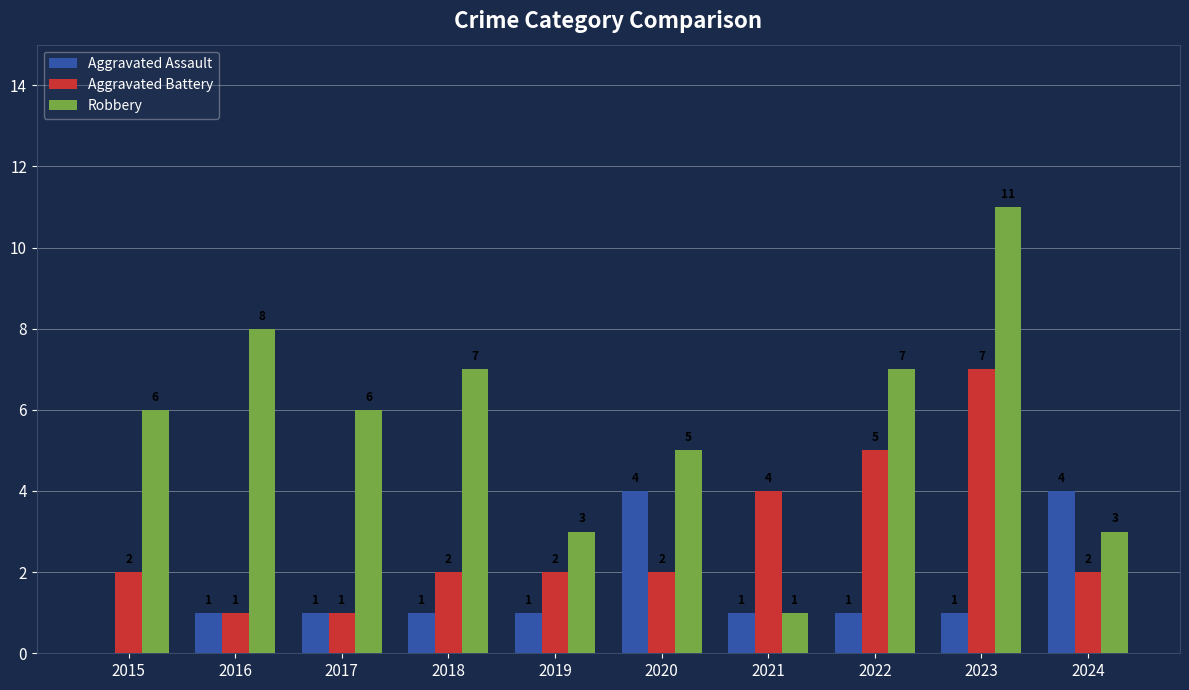

Are the bars horizontal?

No